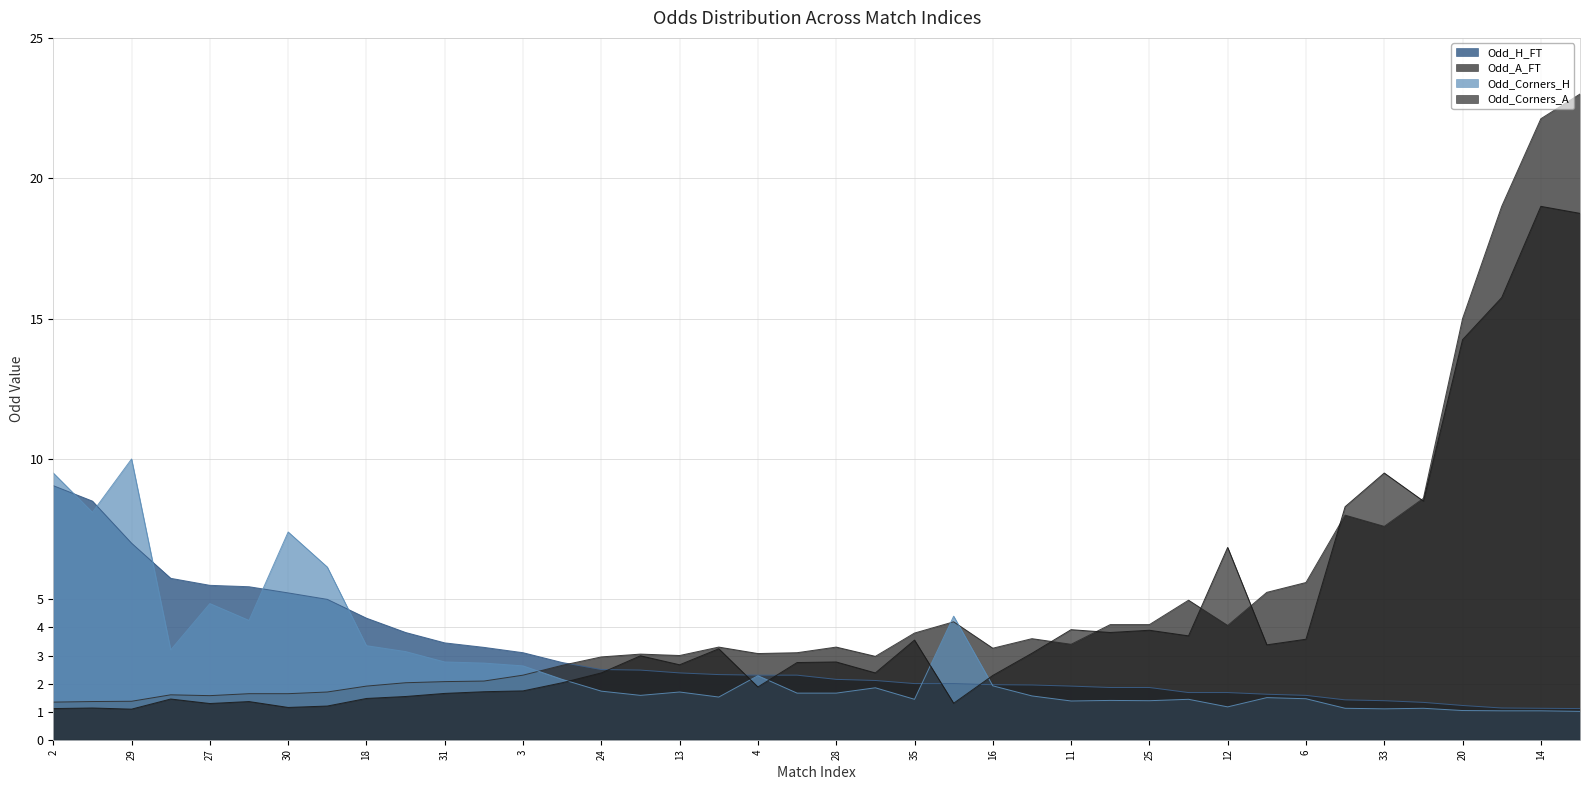

Is it true that Odd_H_FT equals 1.0 at 11?

False